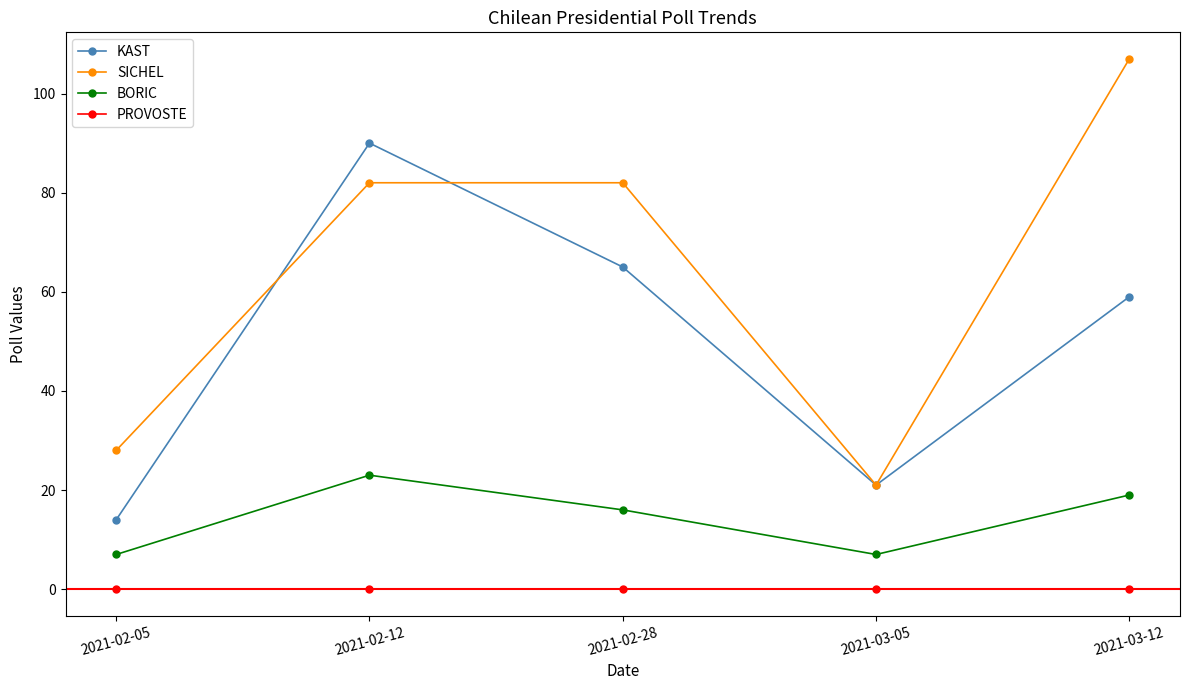

True or false: KAST and BORIC intersect in this chart.

False